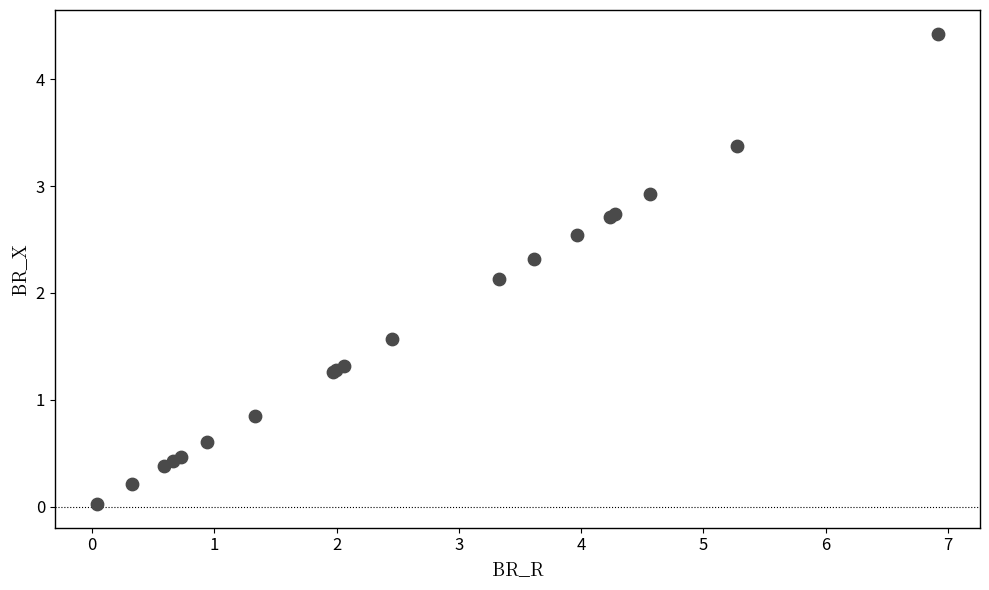

What Y value in the scatter plot is closest to 2?

2.1